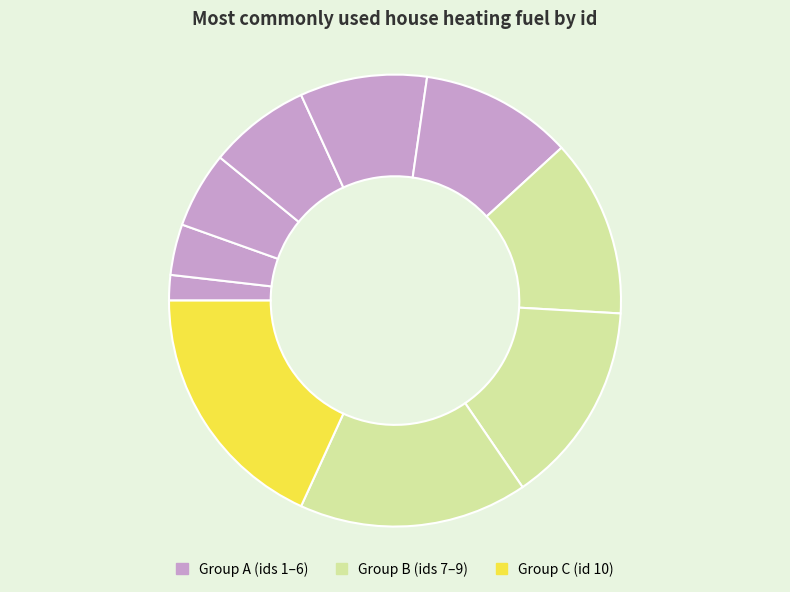

How many slices are in this pie chart?

10